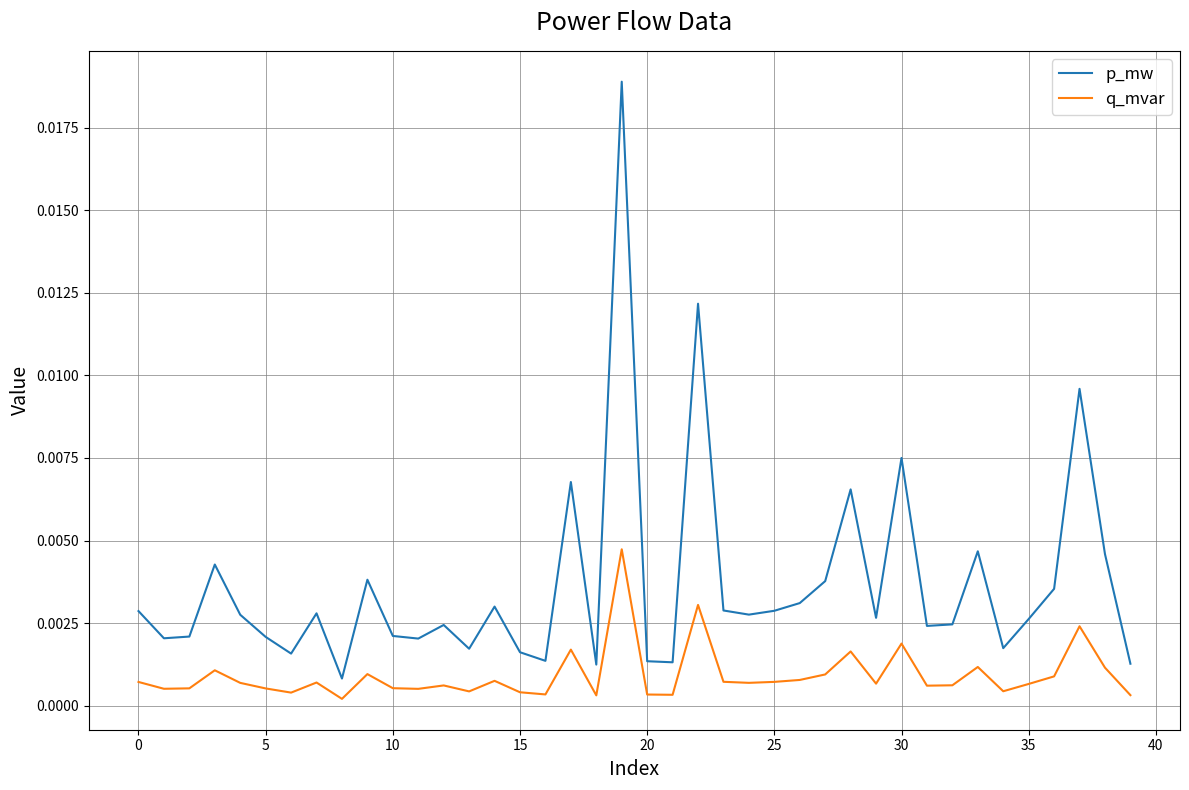

Count the number of categories in the chart.

40